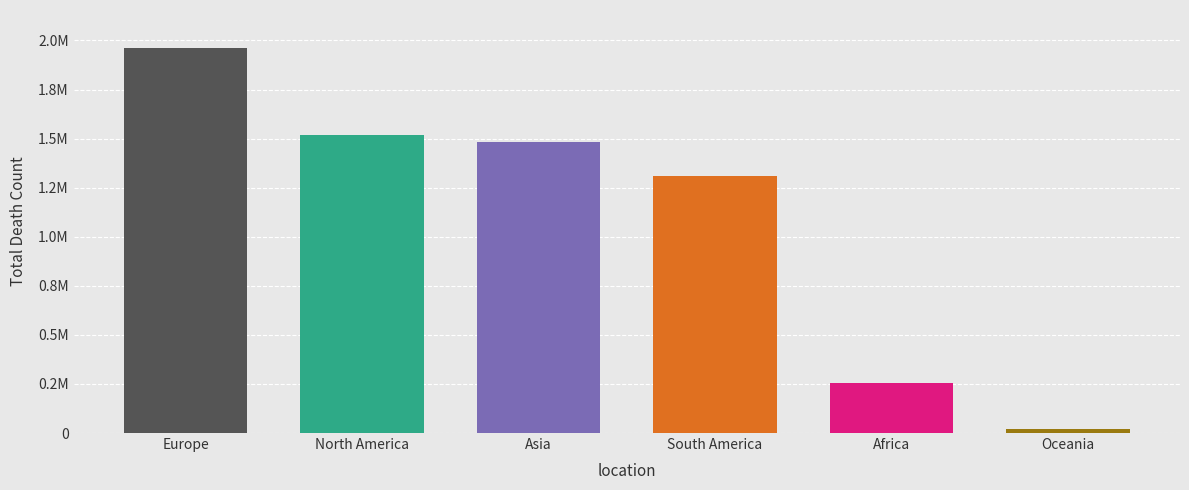

Does the chart contain stacked bars?

No